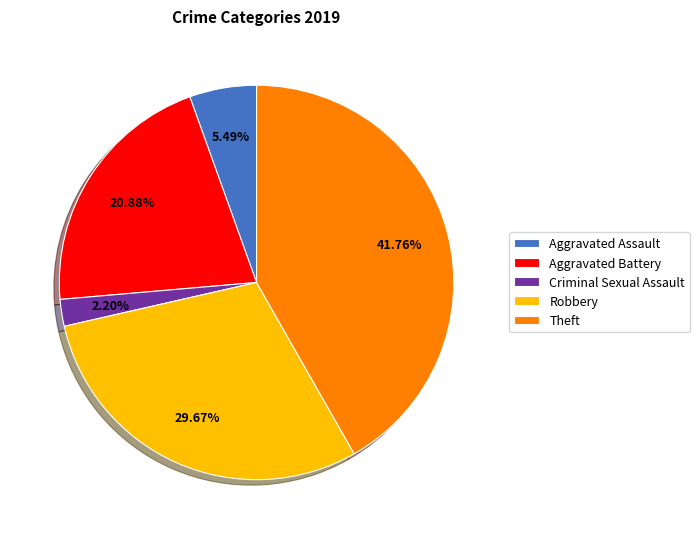

What percentage is NOT represented by Aggravated Assault?

94.5%